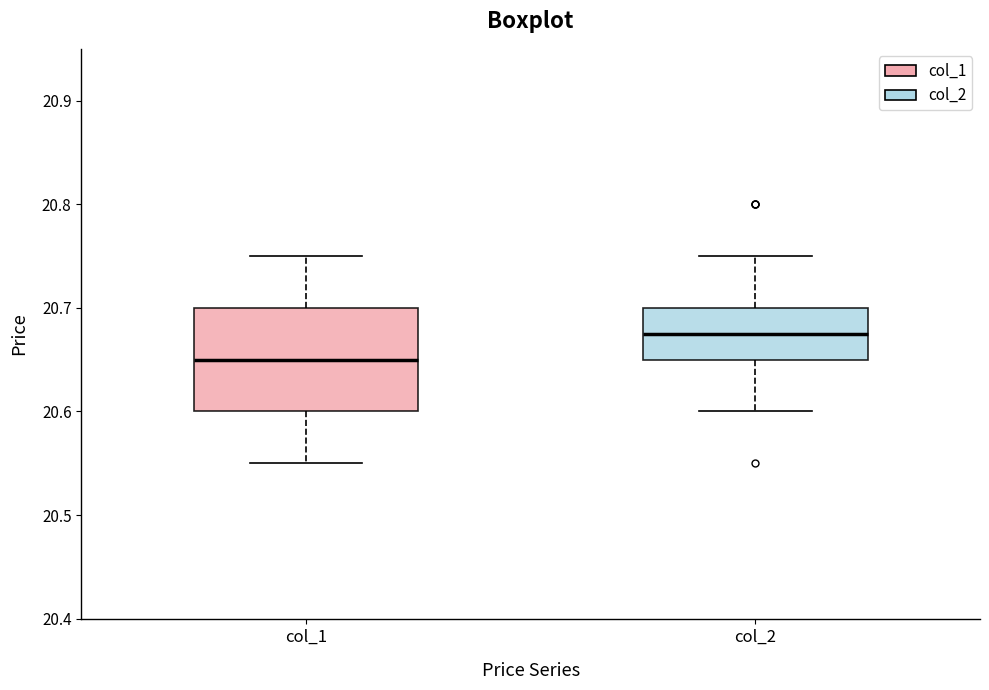

Reading left to right, transcribe this box plot: for each box, give where its median line is, the range the box spans, and where its two whiskers end, as read against the y-axis. The values are not printed on the chart, so give them approximately, as read against the axis.

col_1: median 20.65, box 20.60 to 20.70, whiskers 20.55 to 20.75
col_2: median 20.68, box 20.65 to 20.70, whiskers 20.60 to 20.75